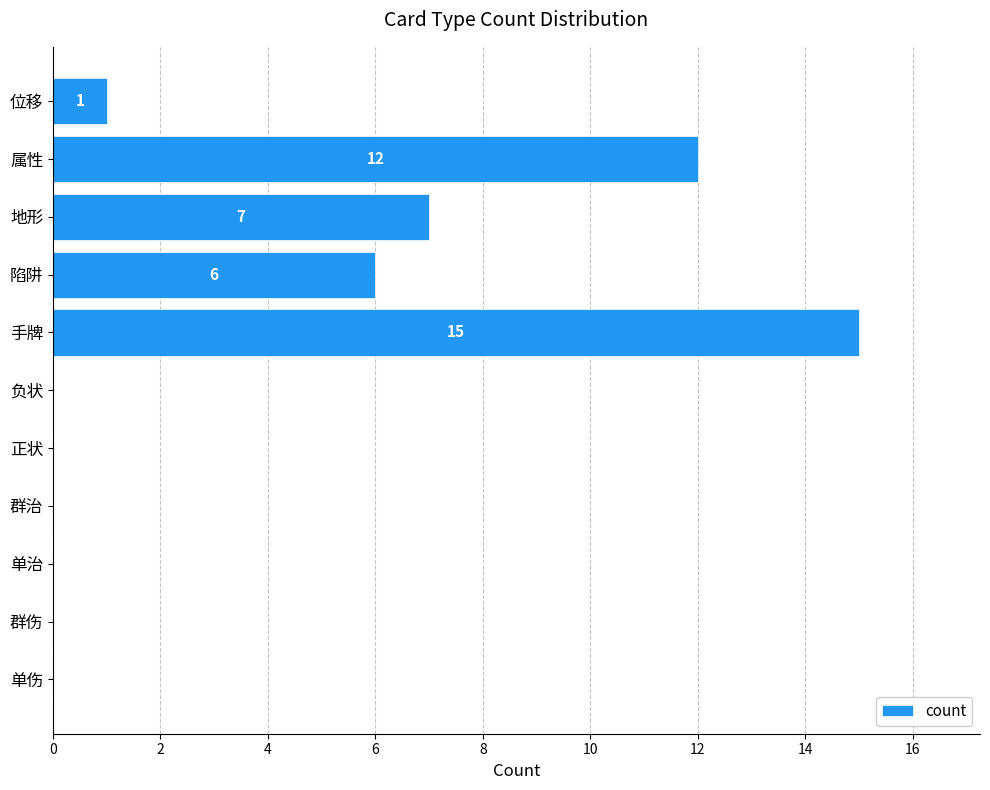

The value at 单伤 is 0. True or false?

True